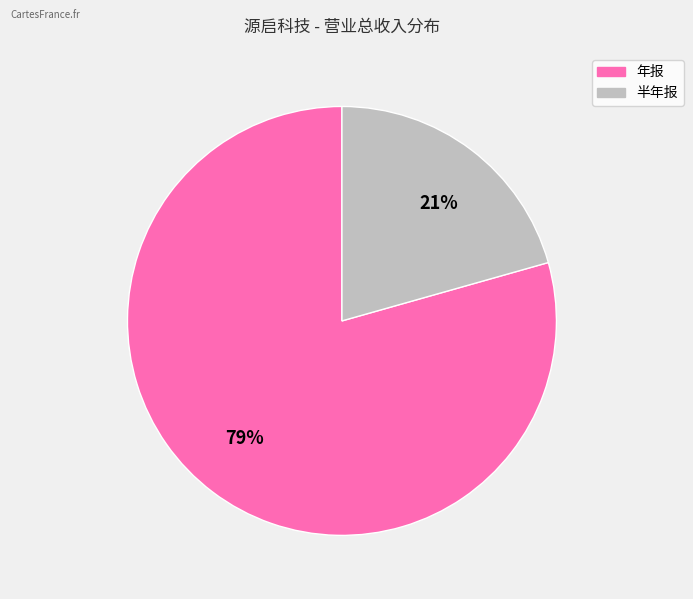

To the nearest percent, what is the average slice percentage?

50%